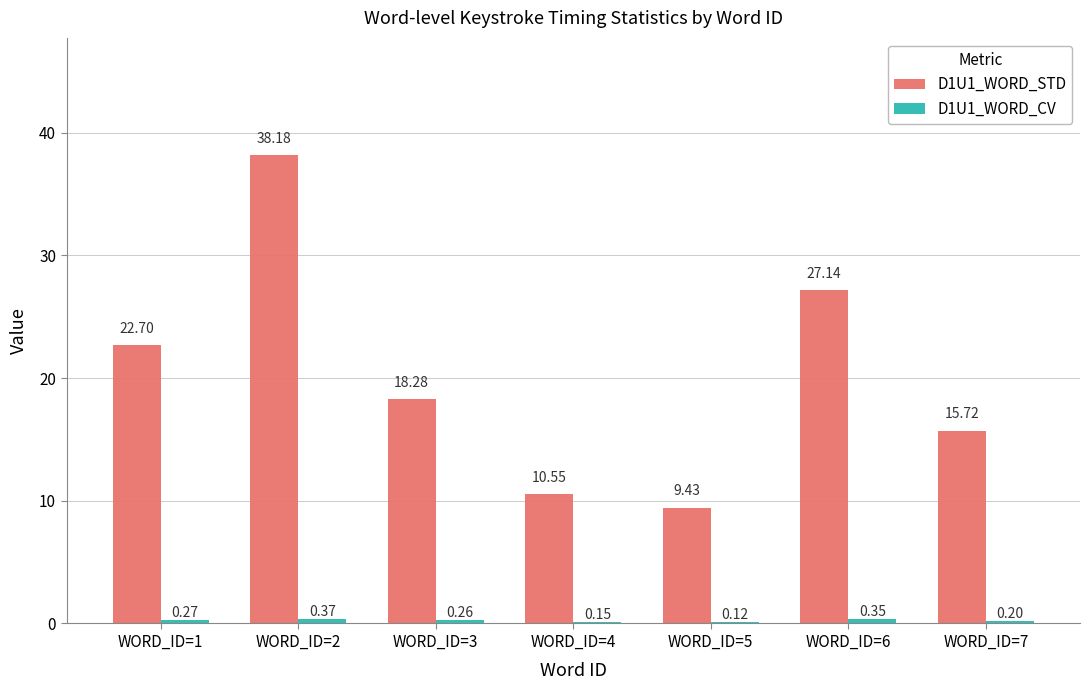

Which series has the largest total across all categories?

D1U1_WORD_STD